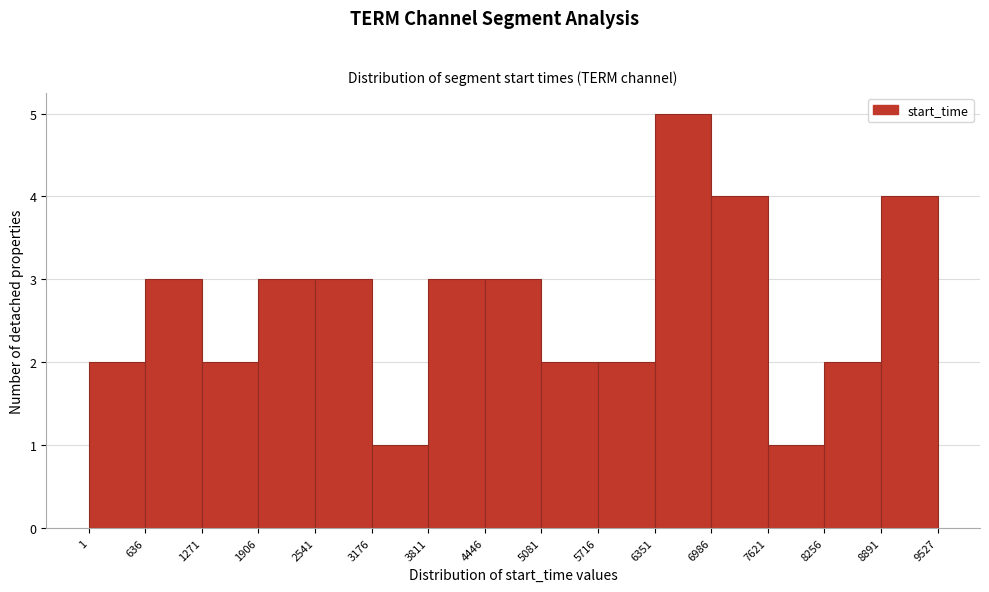

What is the height of the bar covering 5081 to 5716 on the x-axis? The values are not printed on the chart, so give them approximately, as read against the axis.

2